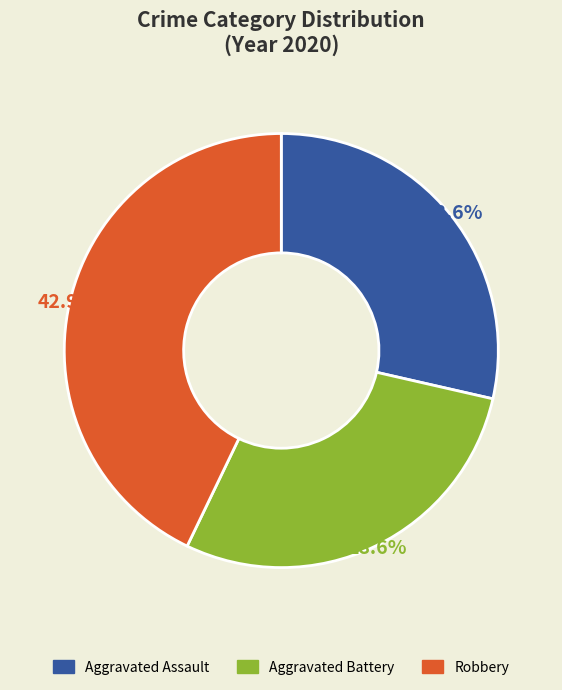

Which slice is the largest?

Robbery